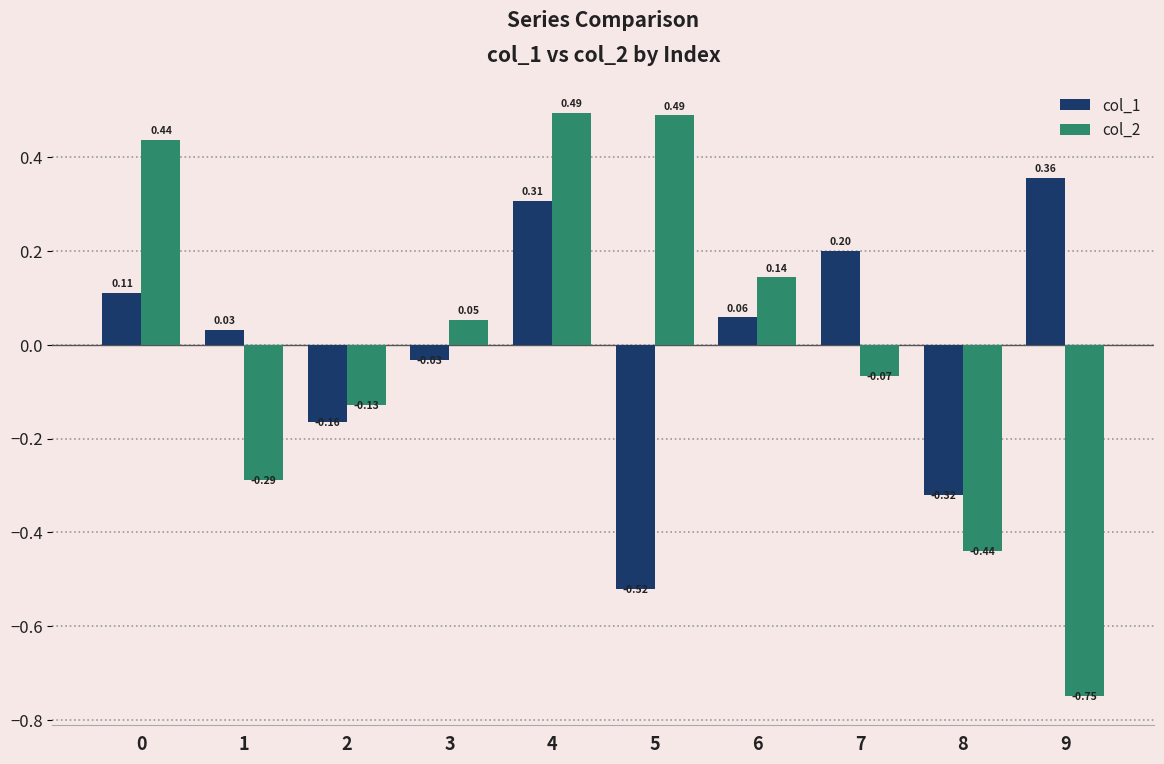

Which series has the widest spread of values?

col_2